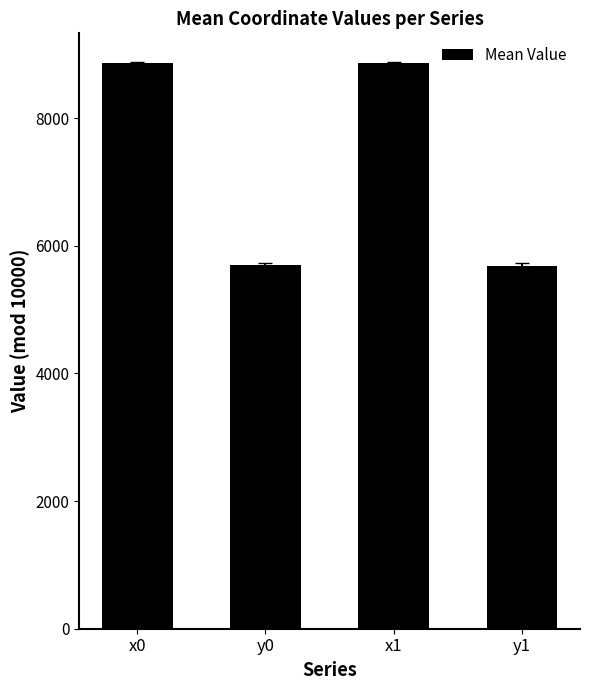

What is the minimum value shown in the chart?

5690.0